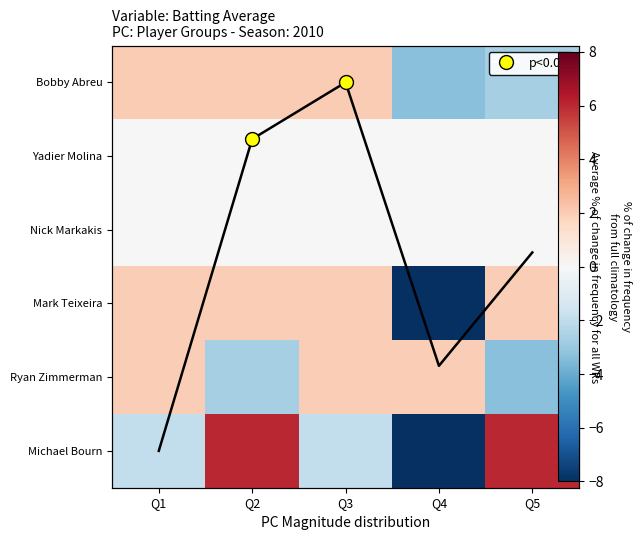

How many categories are shown in the chart?

5